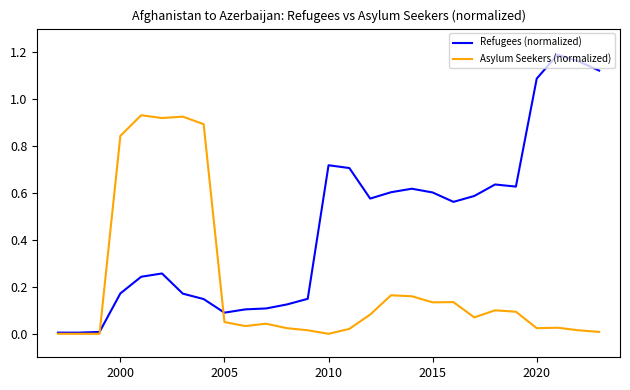

Which series has the widest spread of values?

Refugees (normalized)